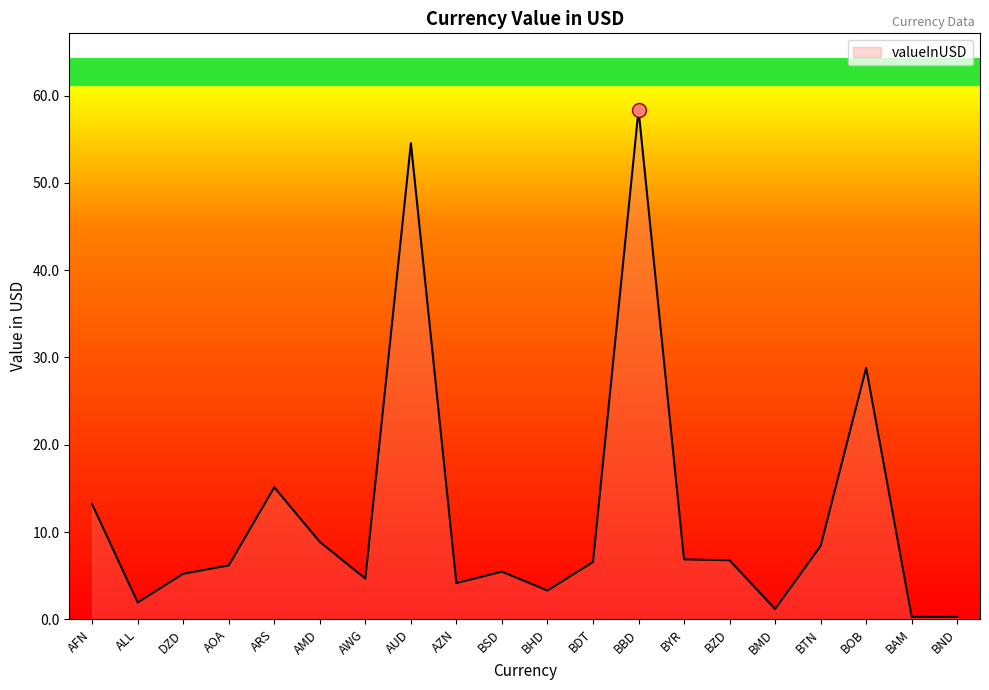

What is the difference between the values at BND and BMD?

0.9